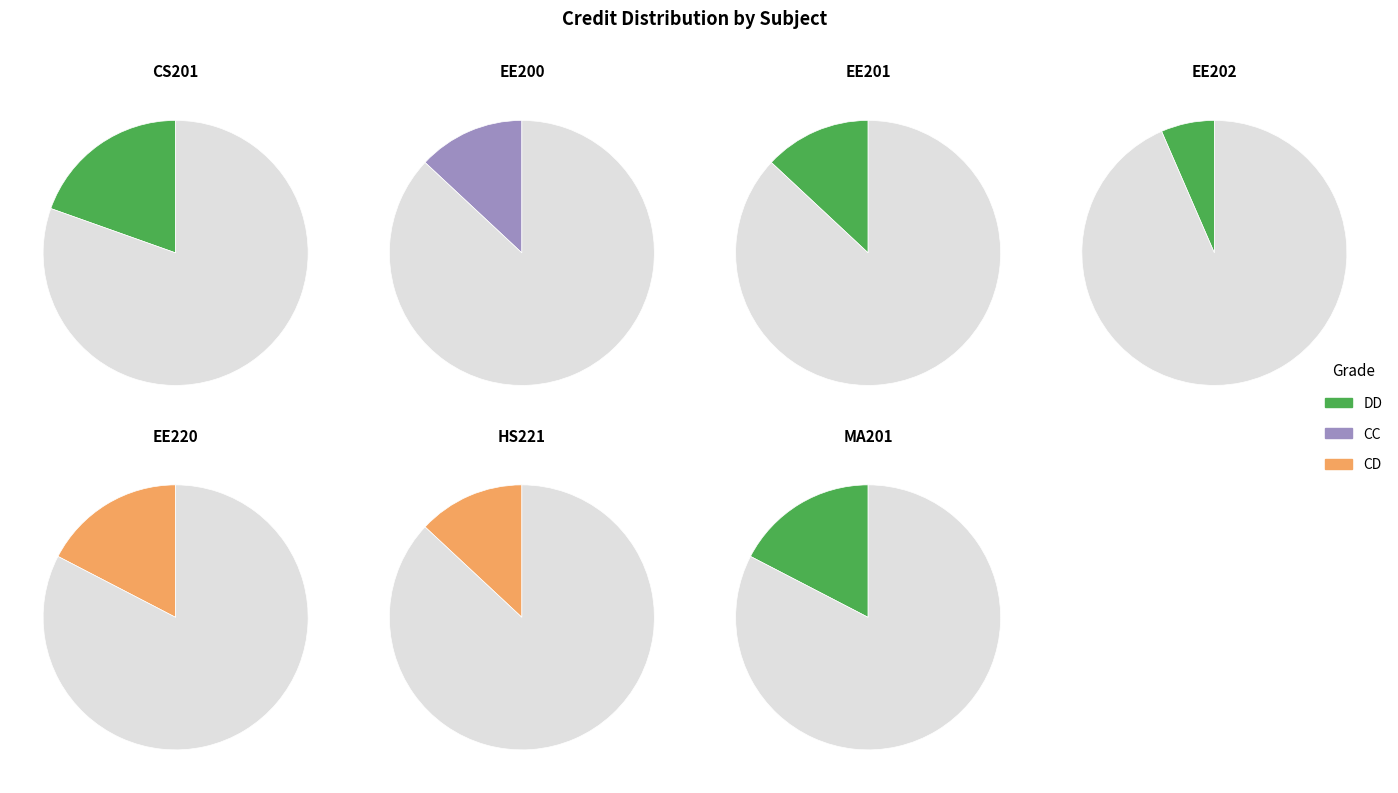

What is the ratio of the value at CS201 to the value at EE202?

3.0